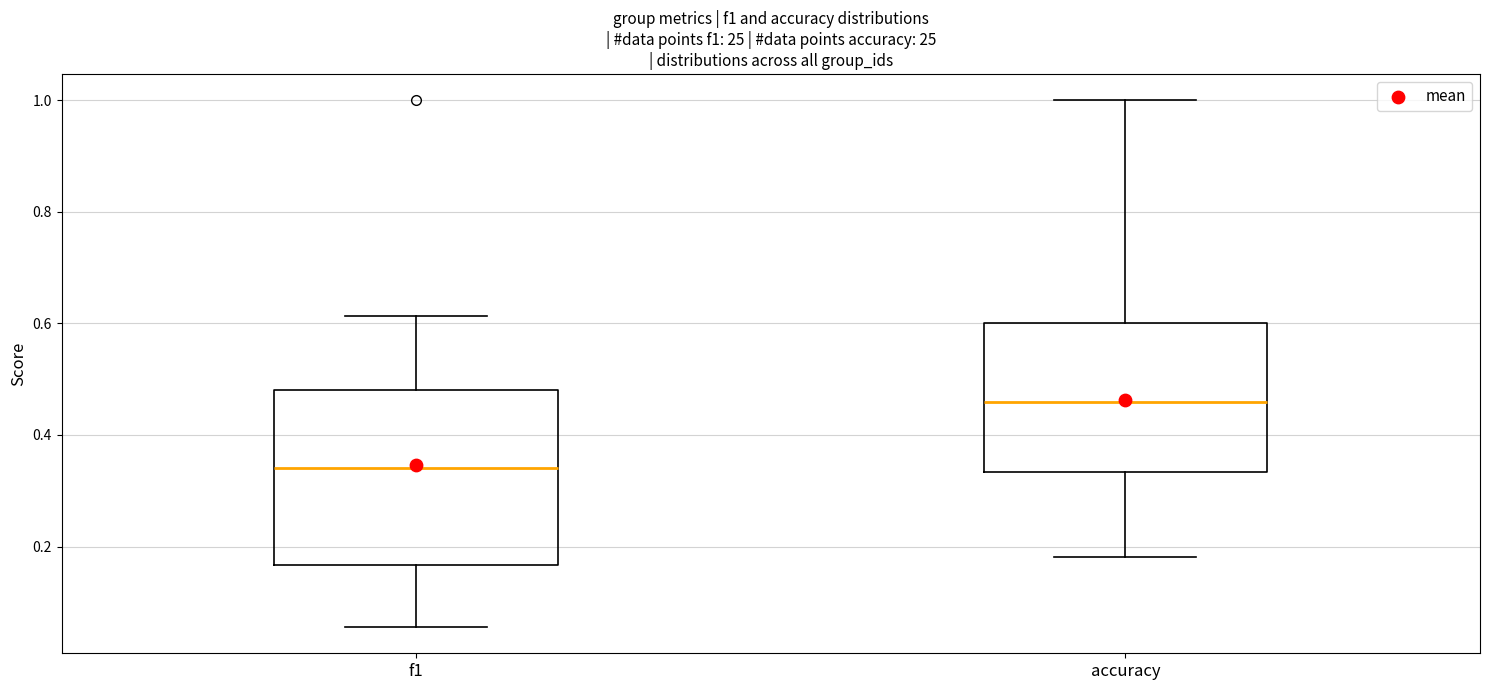

Reading left to right, read every box against the y-axis: the position of its median line, the range the box covers, and the ends of its whiskers. The values are not printed on the chart, so give them approximately, as read against the axis.

f1: median 0.34, box 0.16 to 0.48, whiskers 0.06 to 0.62
accuracy: median 0.46, box 0.34 to 0.60, whiskers 0.18 to 1.00